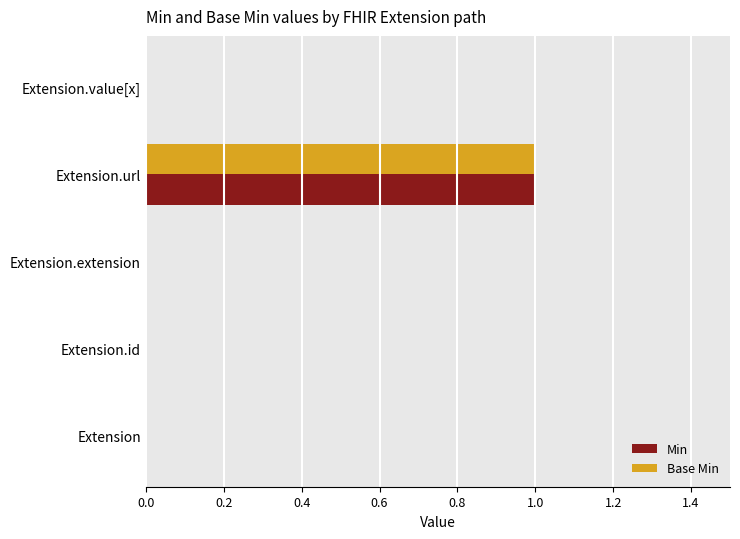

The Base Min series shows 0 at Extension.id. True or false?

True